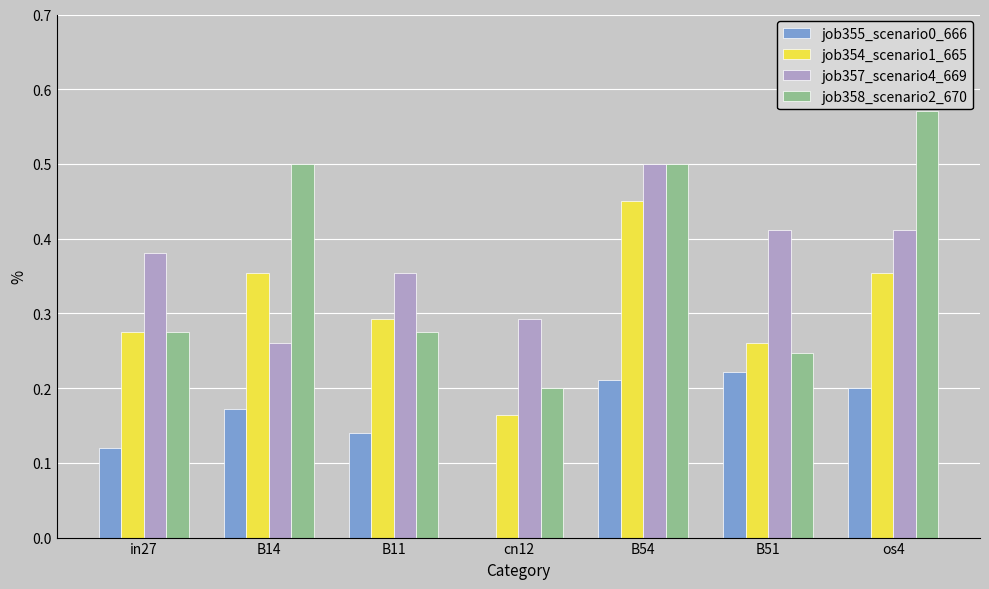

Which series has the largest total across all categories?

job357_scenario4_669